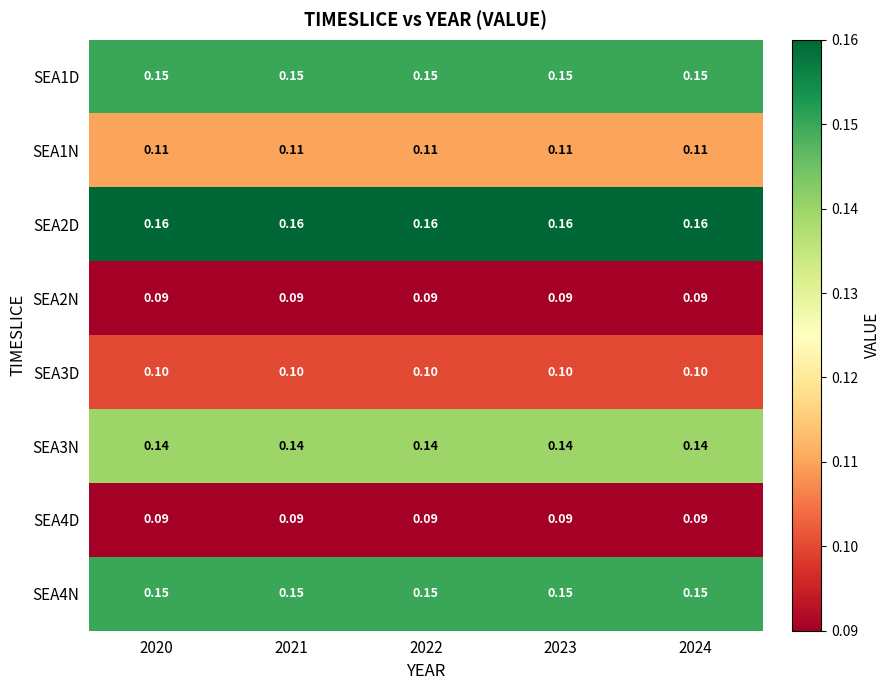

How many data points does each series have?

5